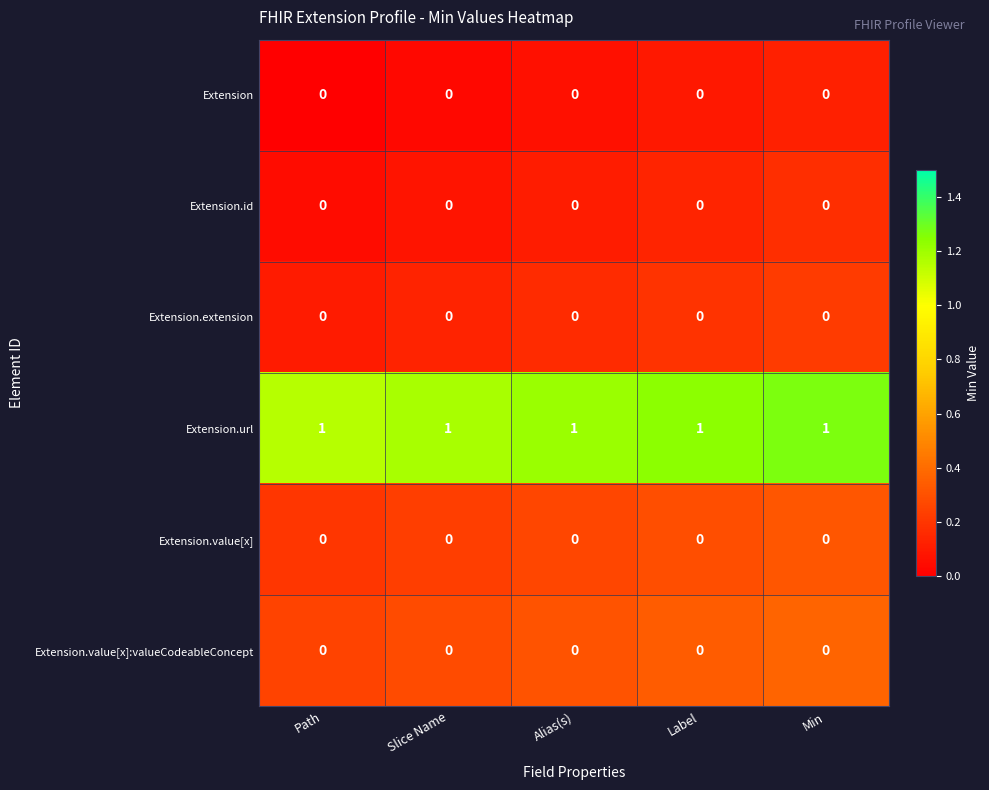

The value of Extension at Alias(s) is 0. True or false?

True